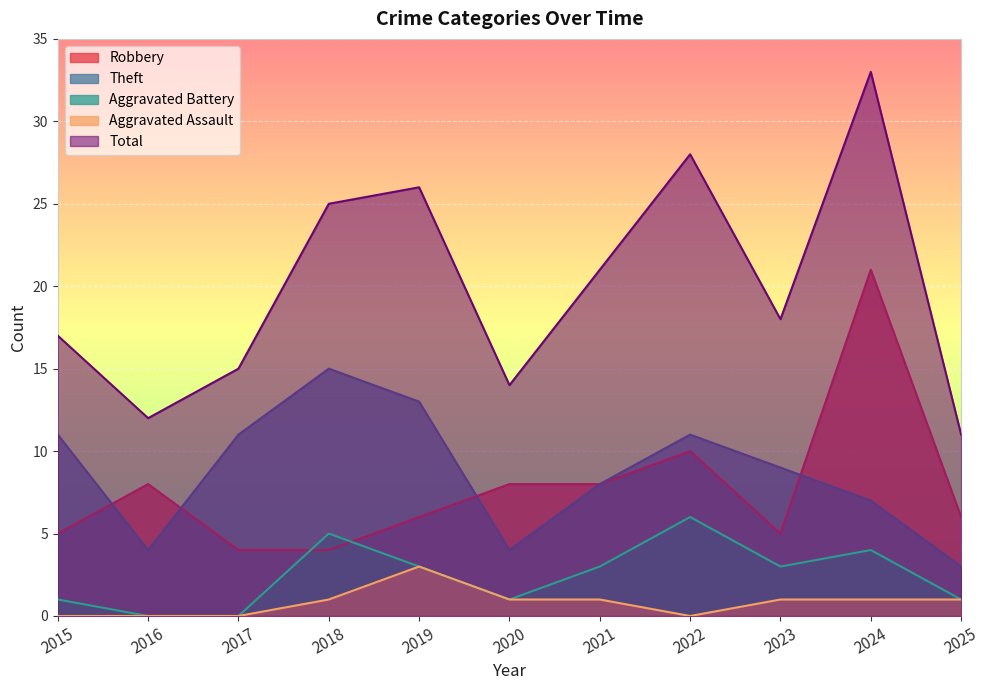

At which label does Aggravated Battery reach its minimum?

2016